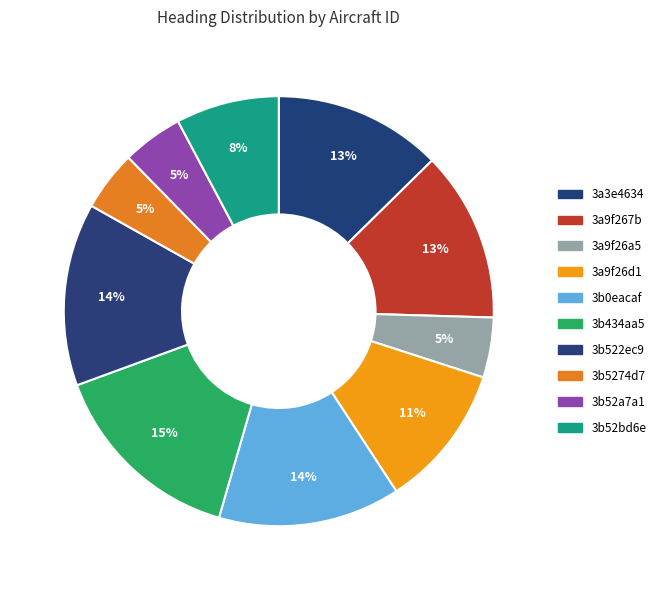

Count the number of slices in the pie.

10